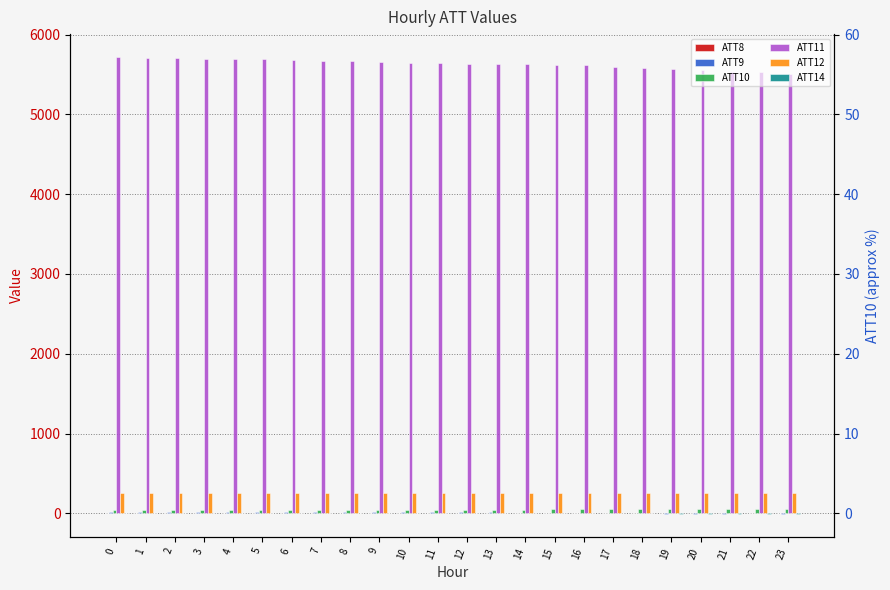

What are all the series names shown in the legend?

ATT8, ATT9, ATT10, ATT11, ATT12, ATT14